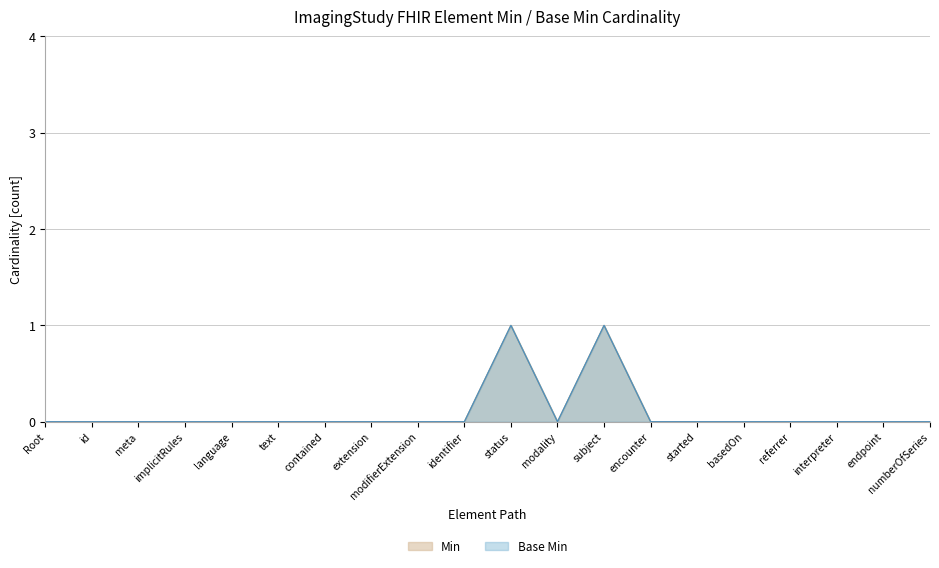

True or false: Base Min and Min cross at least once.

False